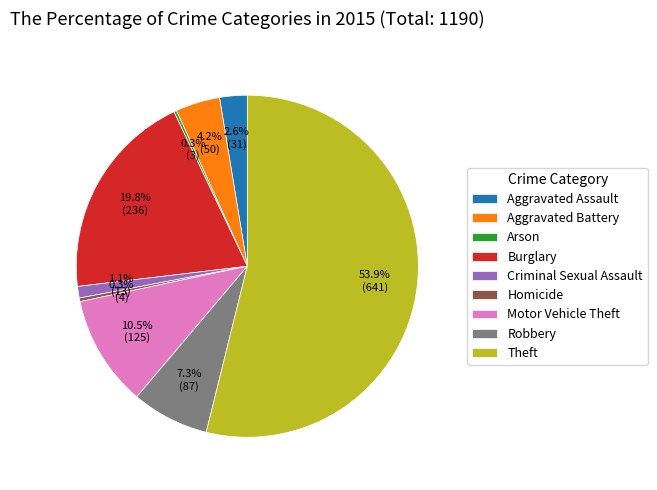

Does any single category account for the majority?

Yes